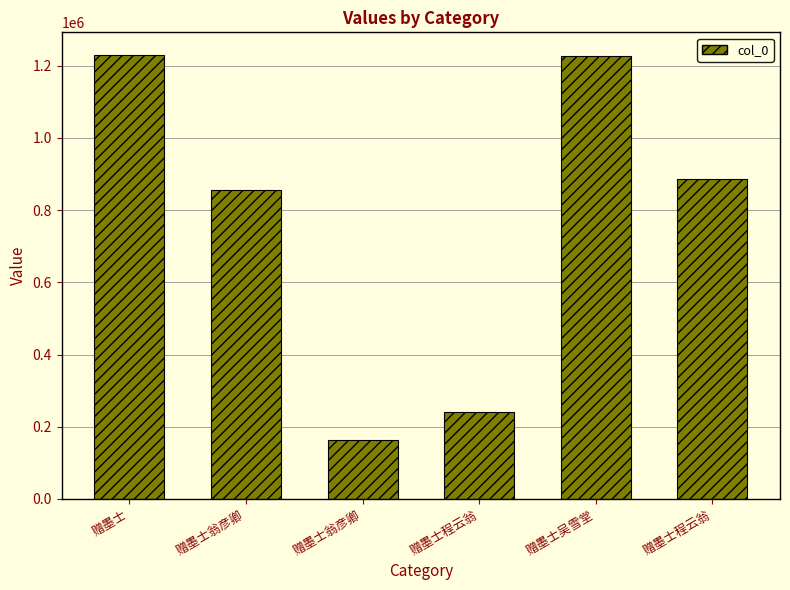

Between 赠墨士翁彦卿 and 赠墨士, which is larger?

赠墨士